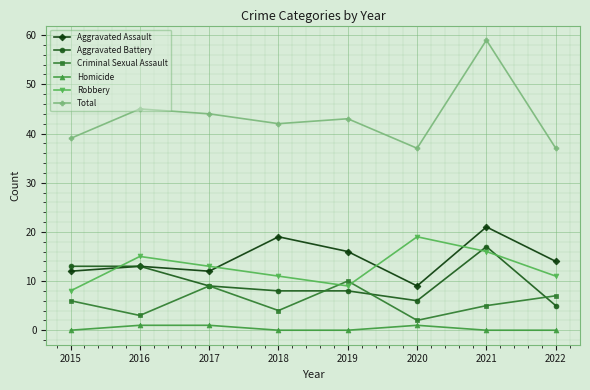

What value does the Aggravated Battery series have at 2018, to the nearest 10?

10